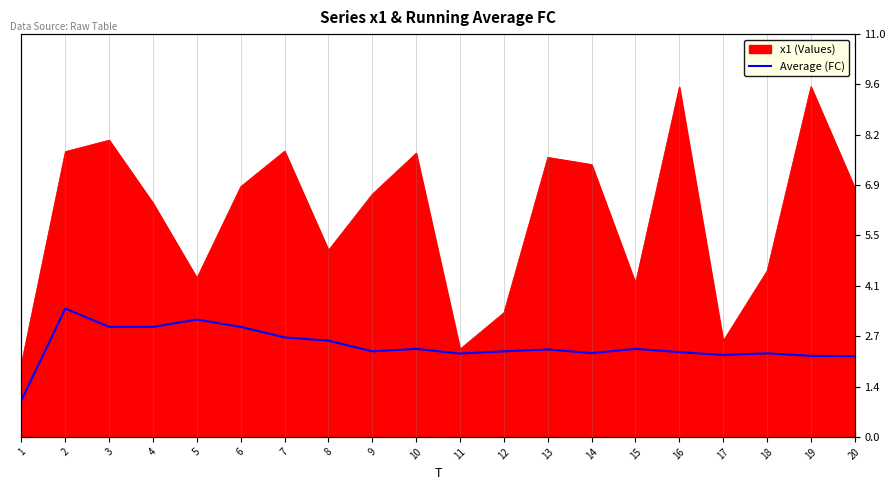

True or false: the data shows 2.3 at 9.

True